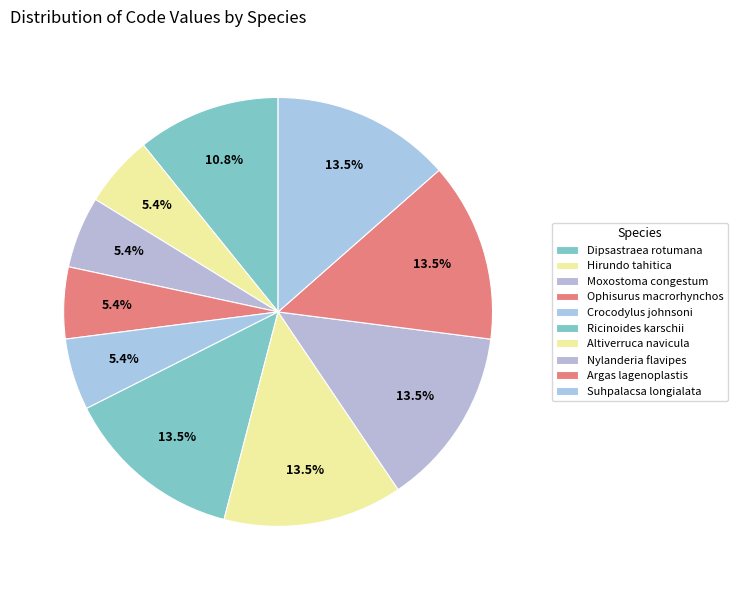

Which category has the smallest portion of the pie?

Hirundo tahitica